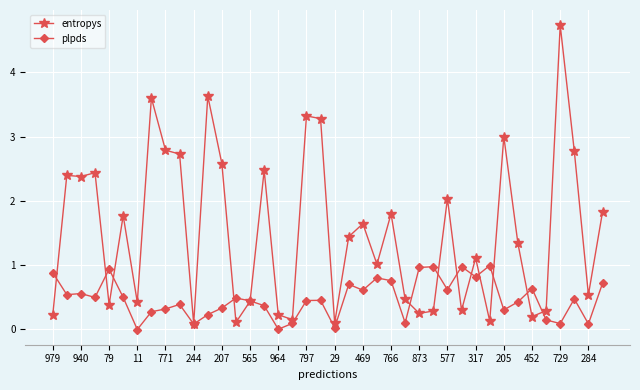

Rank the series by their average value, from highest to lowest.

entropys, plpds